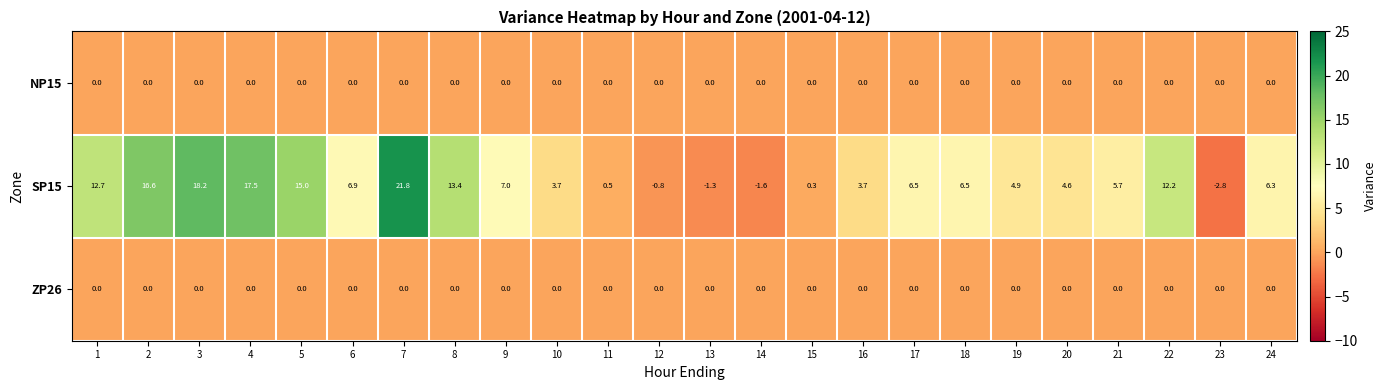

What is the total value across all series at 12?

-0.8